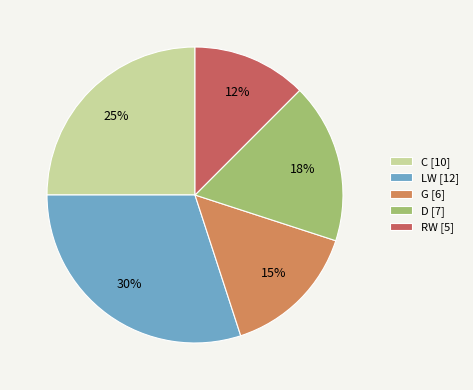

How many slices are in this pie chart?

5